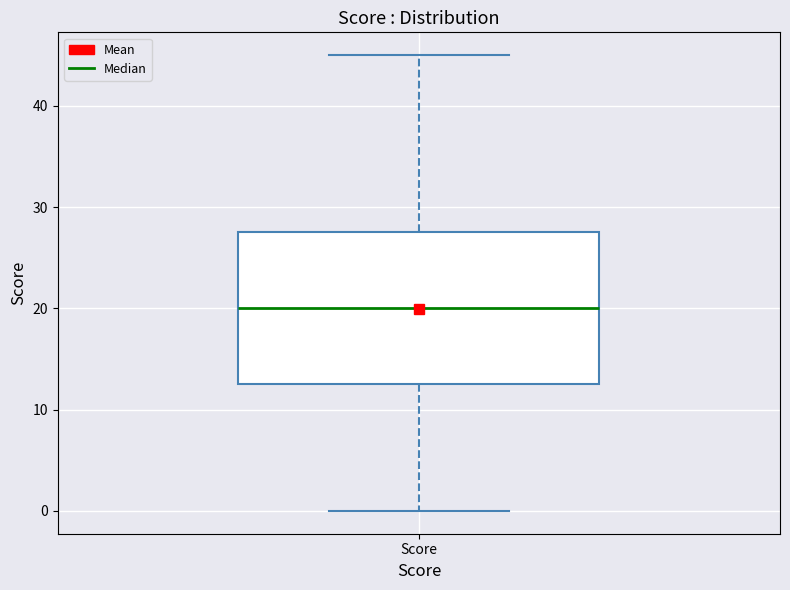

Where does the upper whisker of the box for Score end on the y-axis? The values are not printed on the chart, so give them approximately, as read against the axis.

45